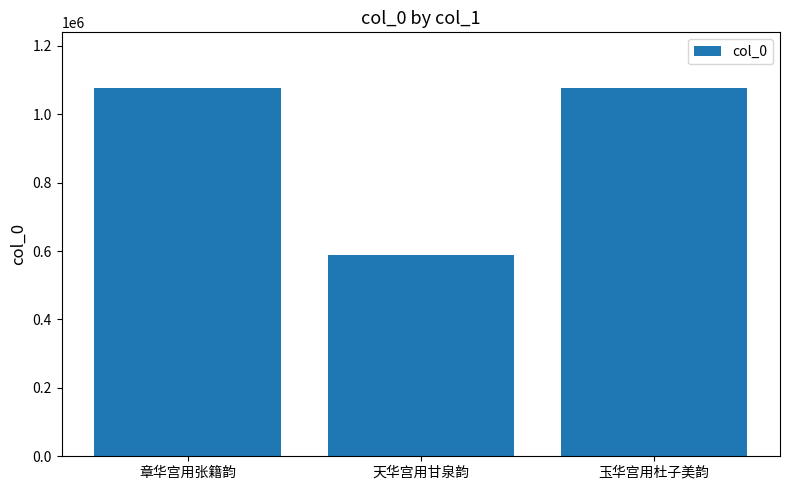

How many values are below 1077602?

1